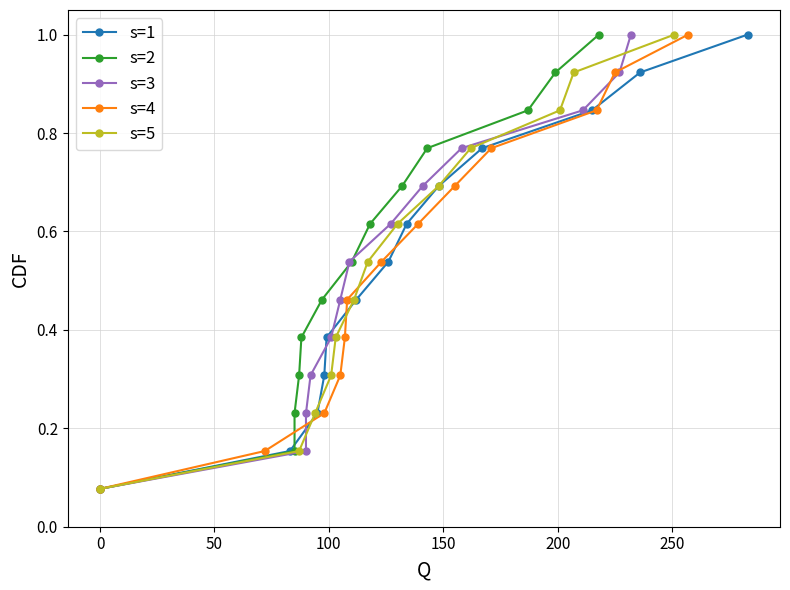

What is the highest value of the s=1 series?

1.0